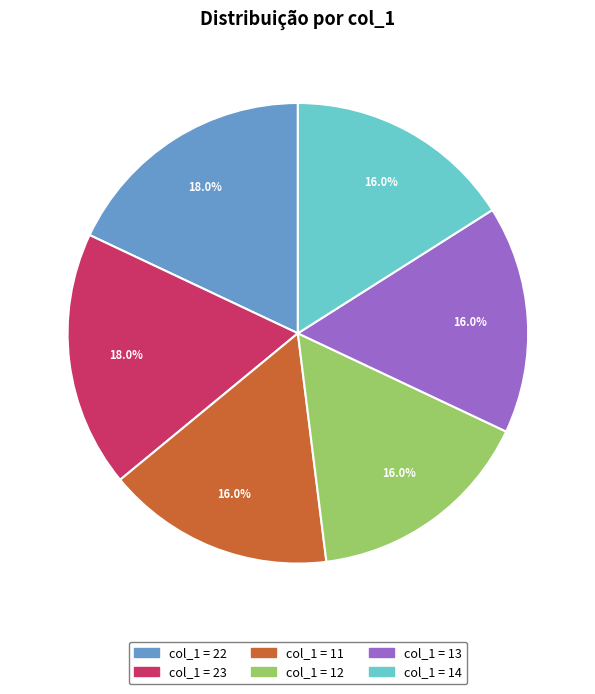

Is there any slice that represents more than half of the pie?

No